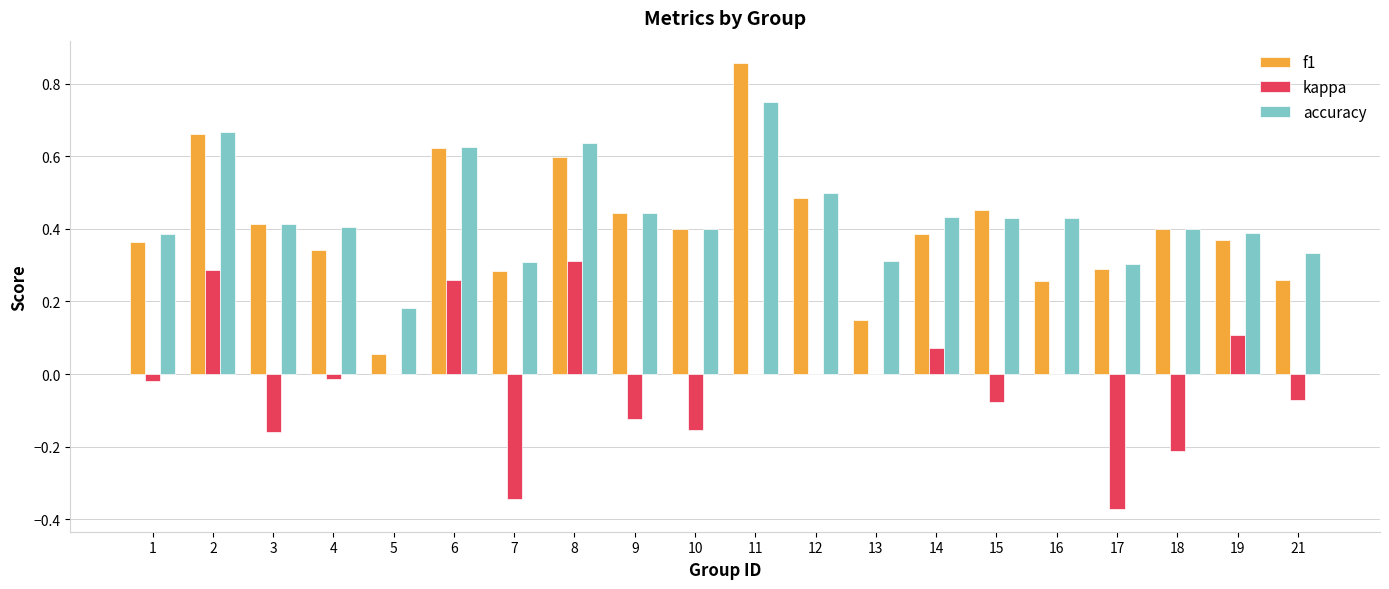

The kappa series shows -0.2 at 10. True or false?

True